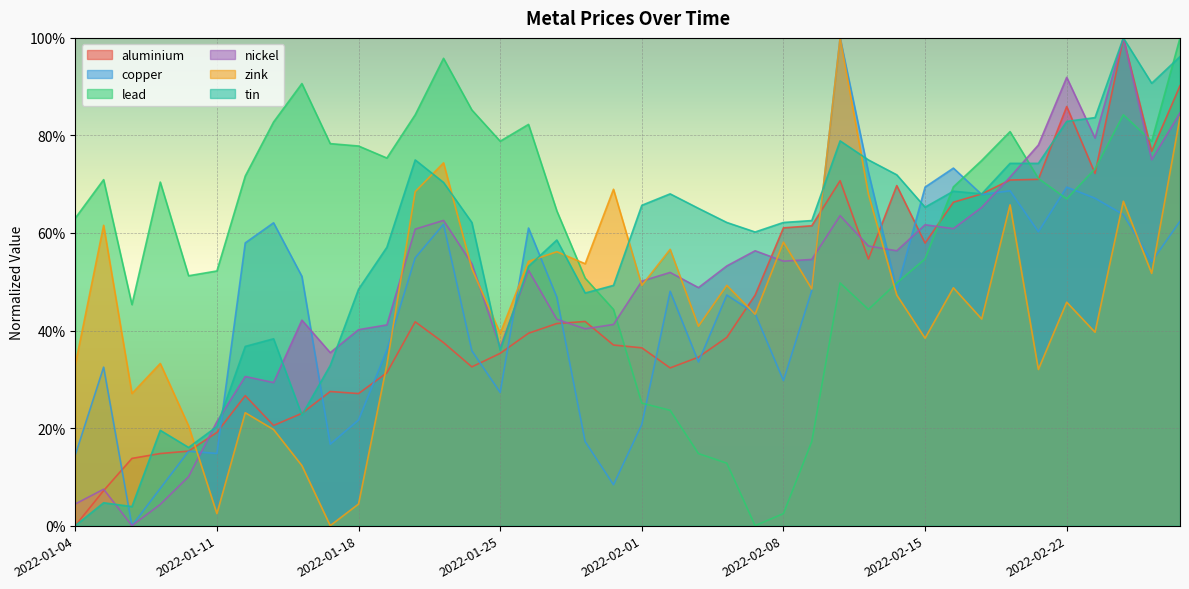

In aluminium, how many points are higher than both neighbors (excluding endpoints)?

8